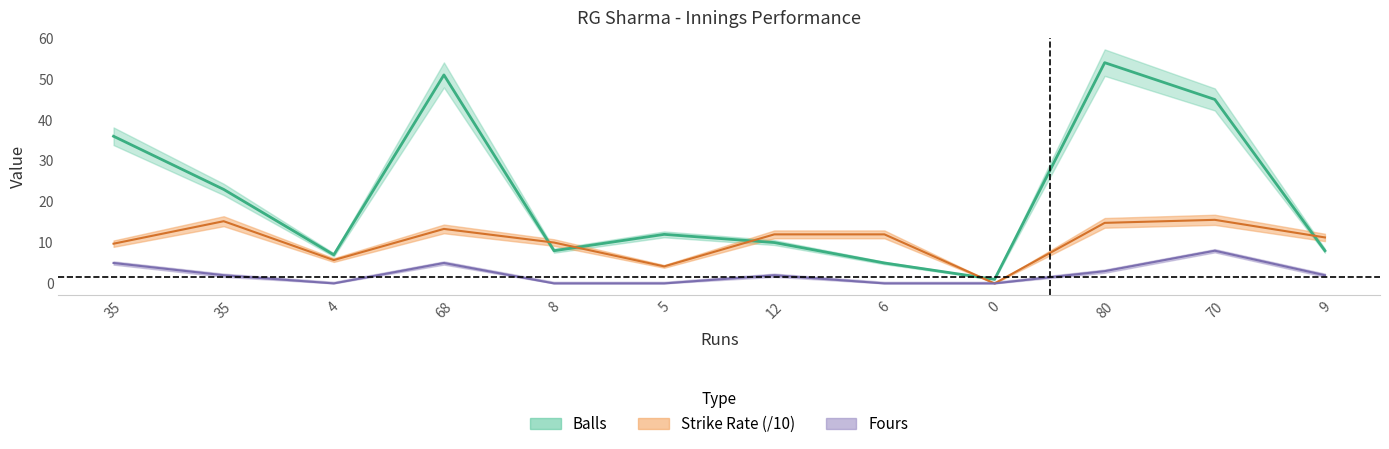

Which series has the largest total across all categories?

Balls